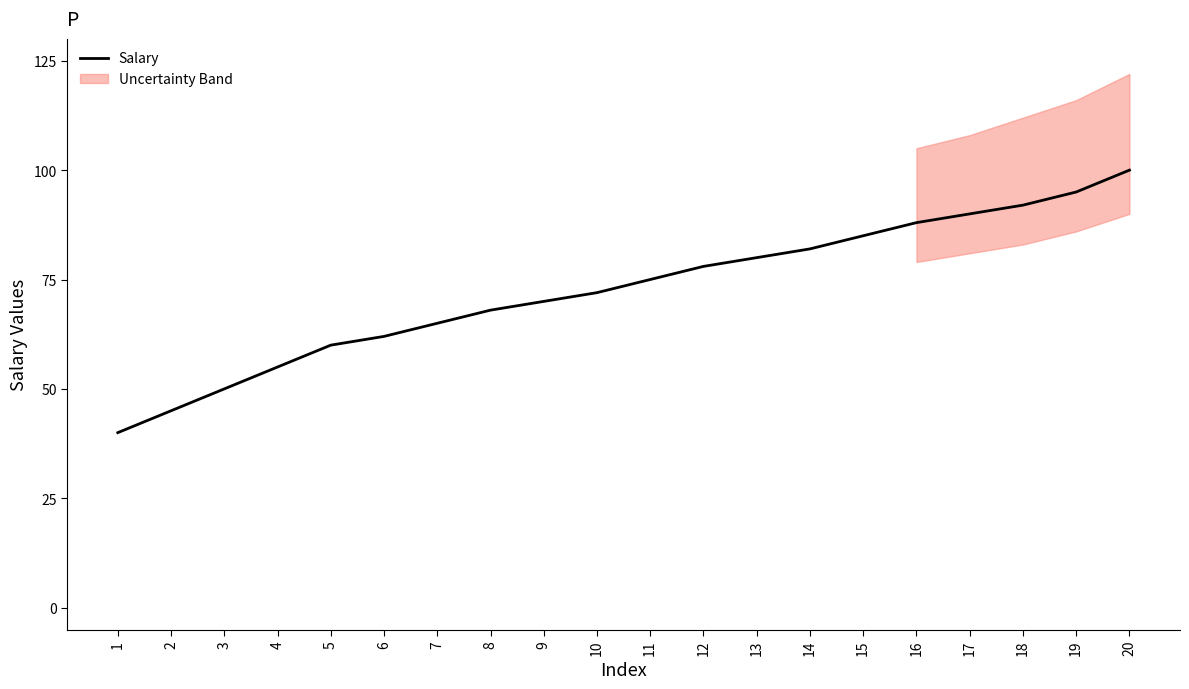

What is the minimum value shown in the chart?

40